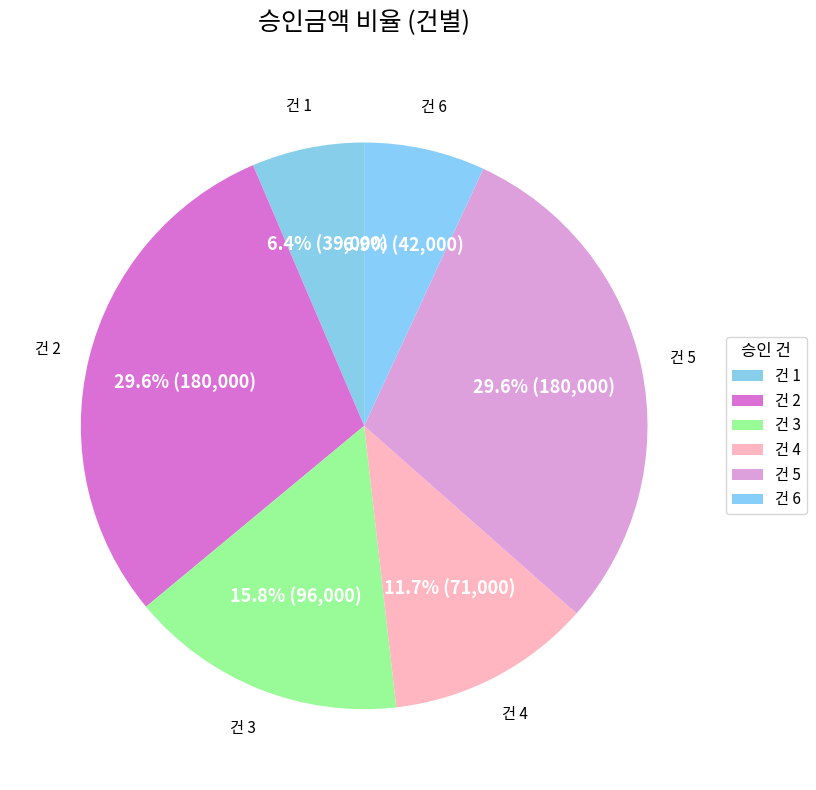

Count the number of slices in the pie.

6